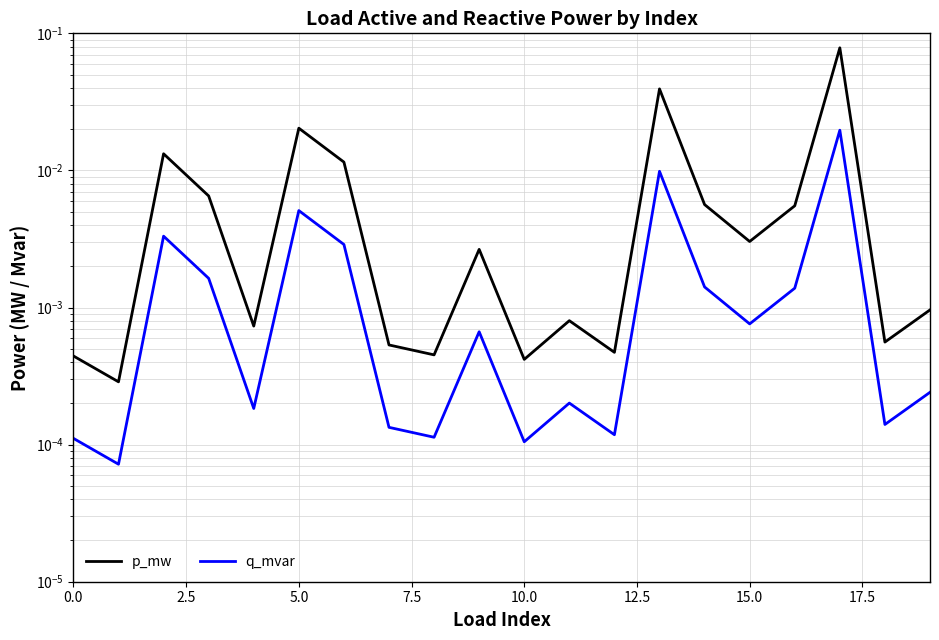

True or false: p_mw has more than 0 points higher than both neighbors.

True